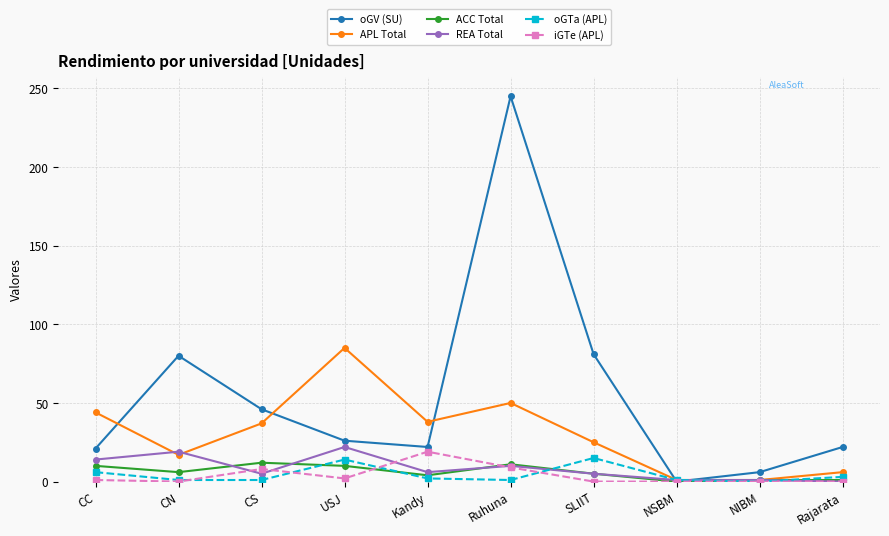

Where is the first local maximum for iGTe (APL)?

CS